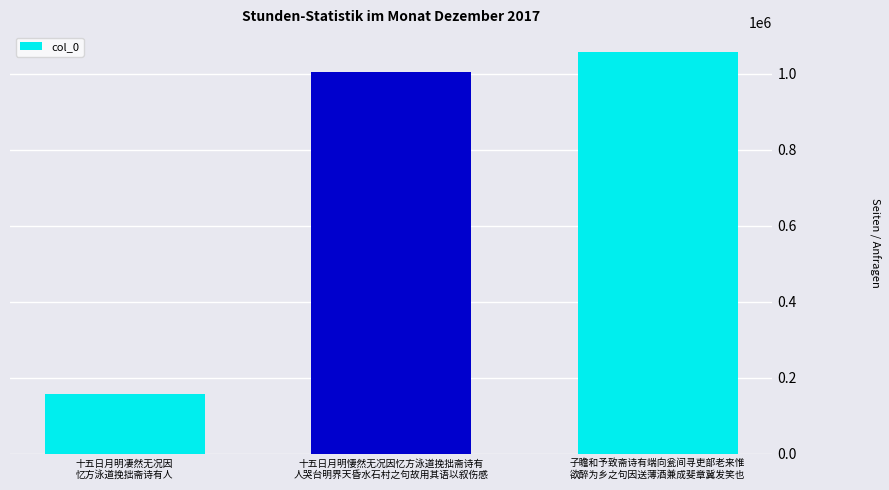

How many bars are there in total?

3